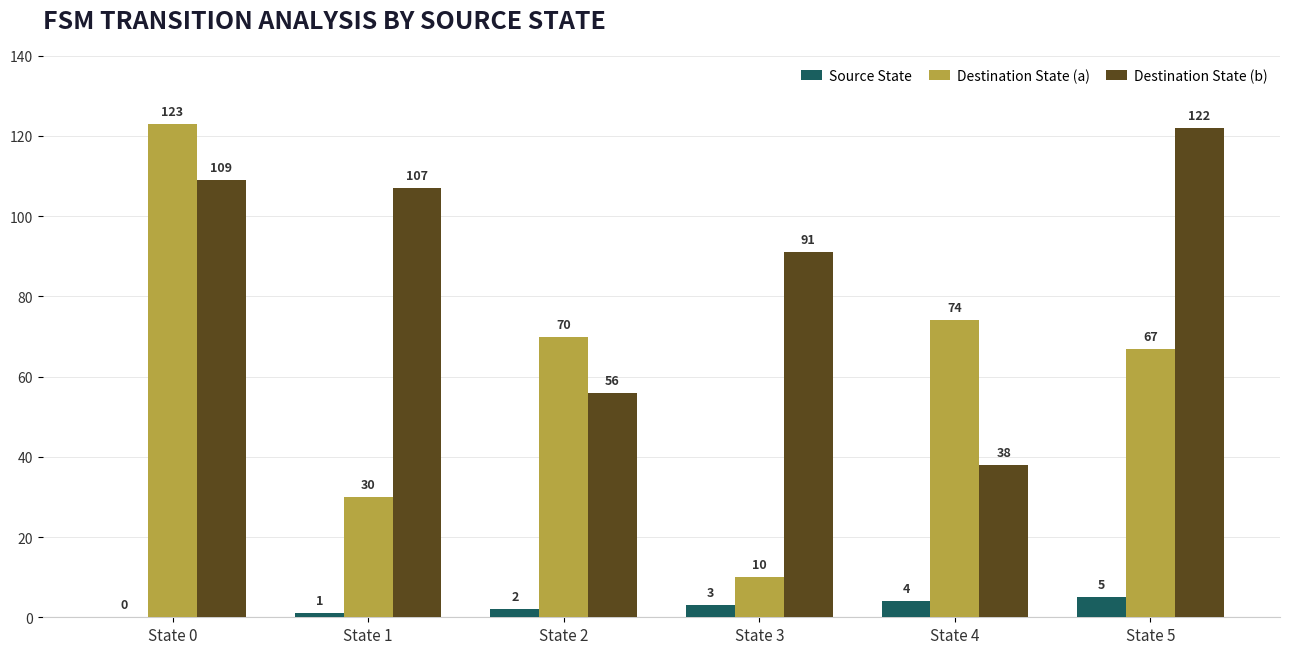

At which label does Destination State (a) first exceed 70?

State 0